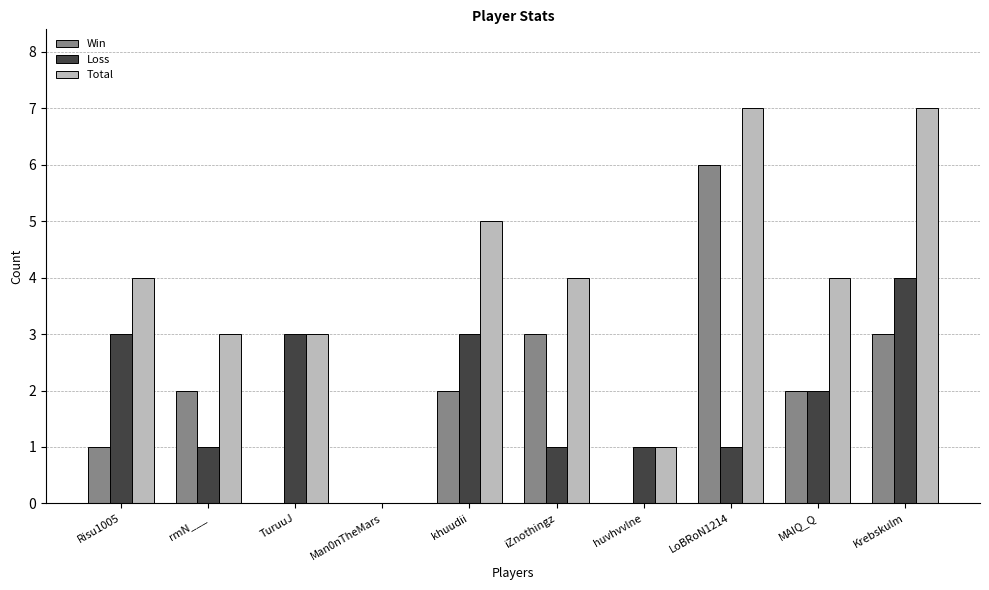

What is the maximum value for Total?

7